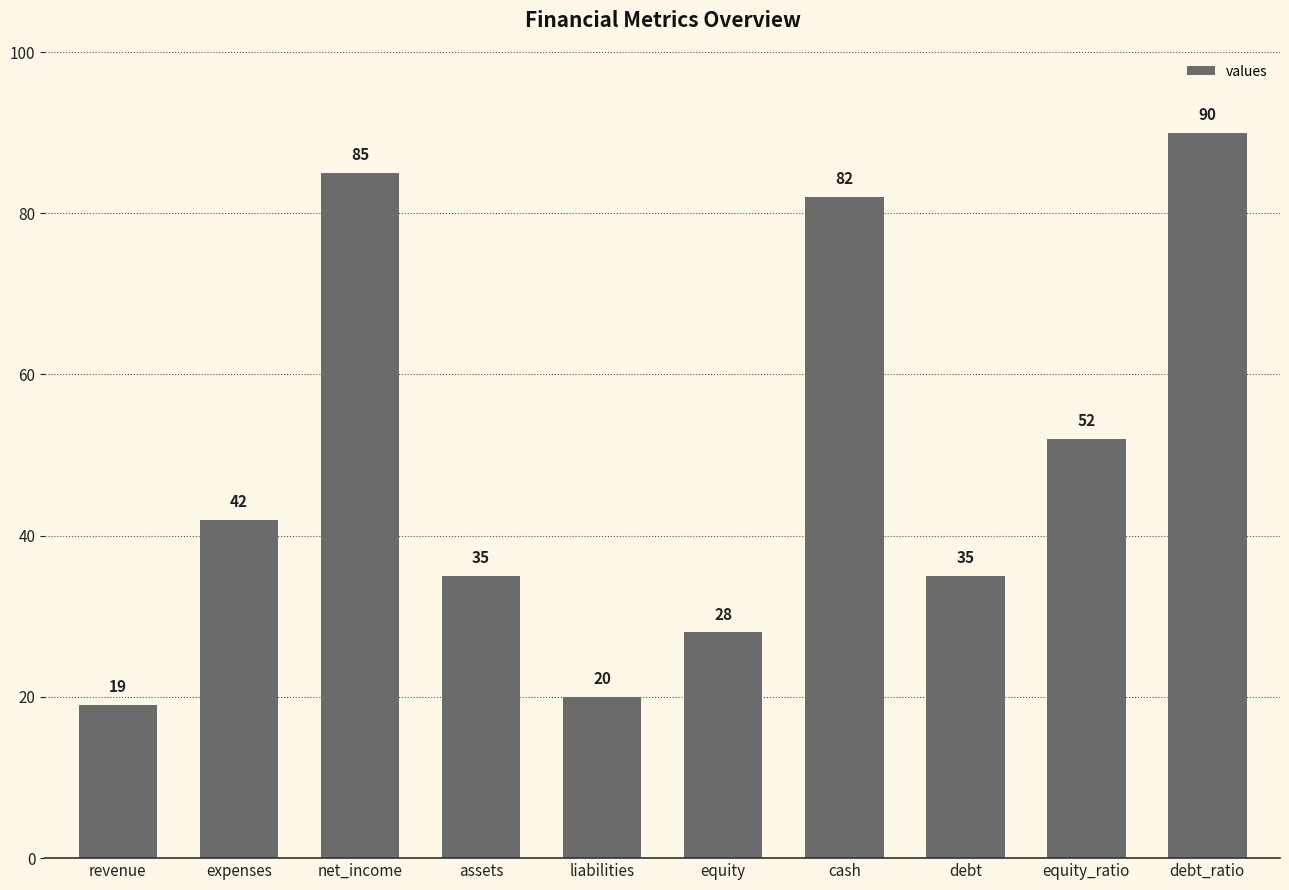

Approximately how many times larger is the value at assets compared to net_income?

0.4